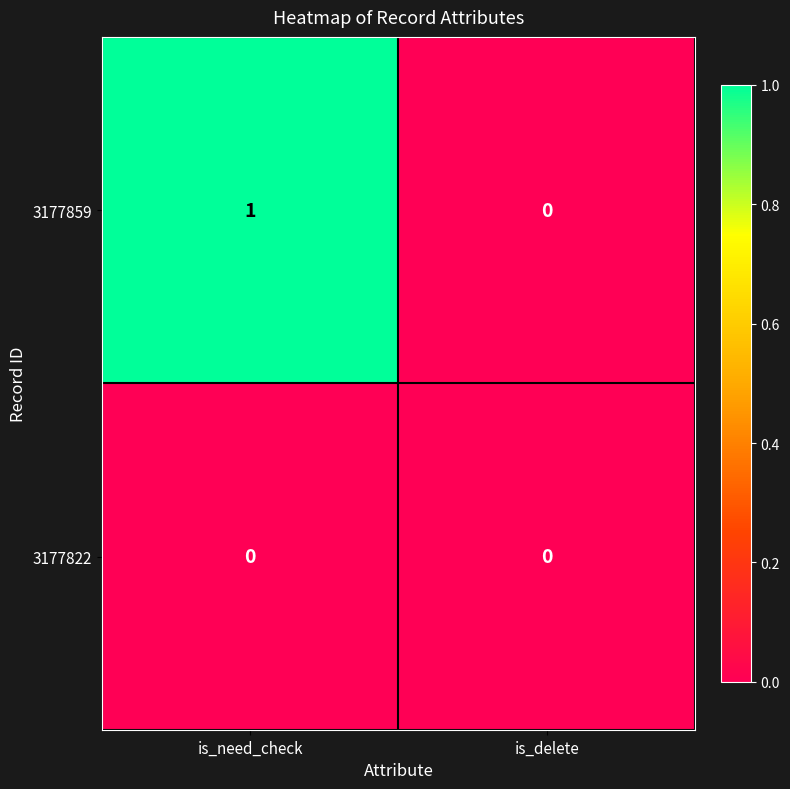

Reading left to right, what are all the values shown in this chart?

3177859: 1	0
3177822: 0	0